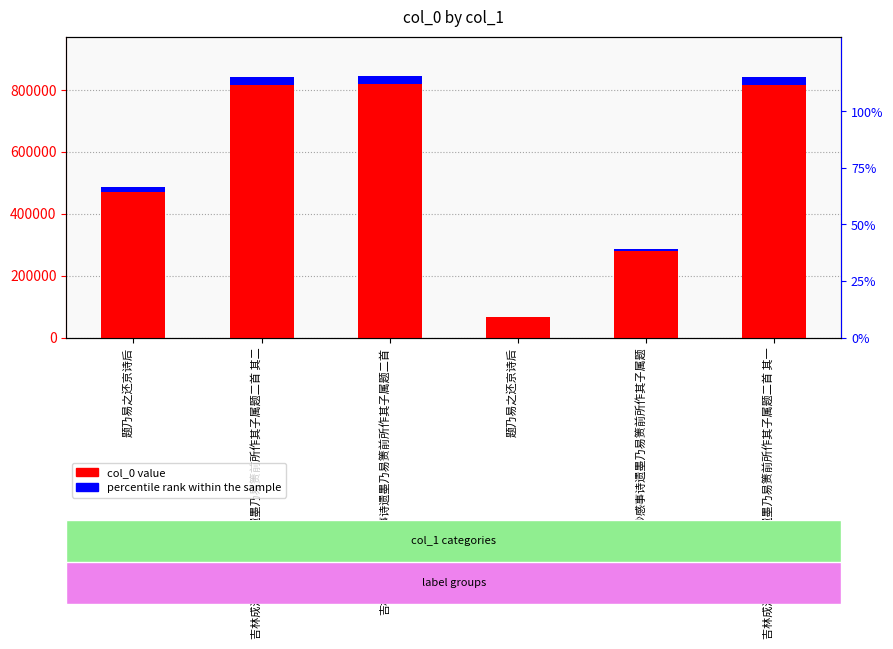

What are all the series names shown in the legend?

col_0 value, percentile rank within the sample